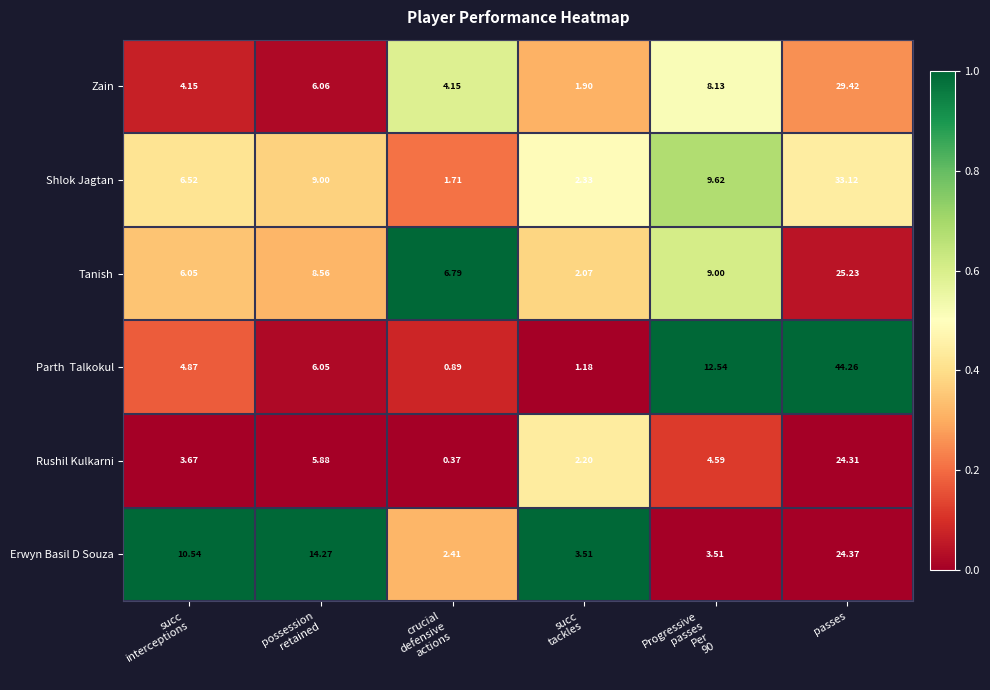

At which category is the sum across all series the highest?

passes